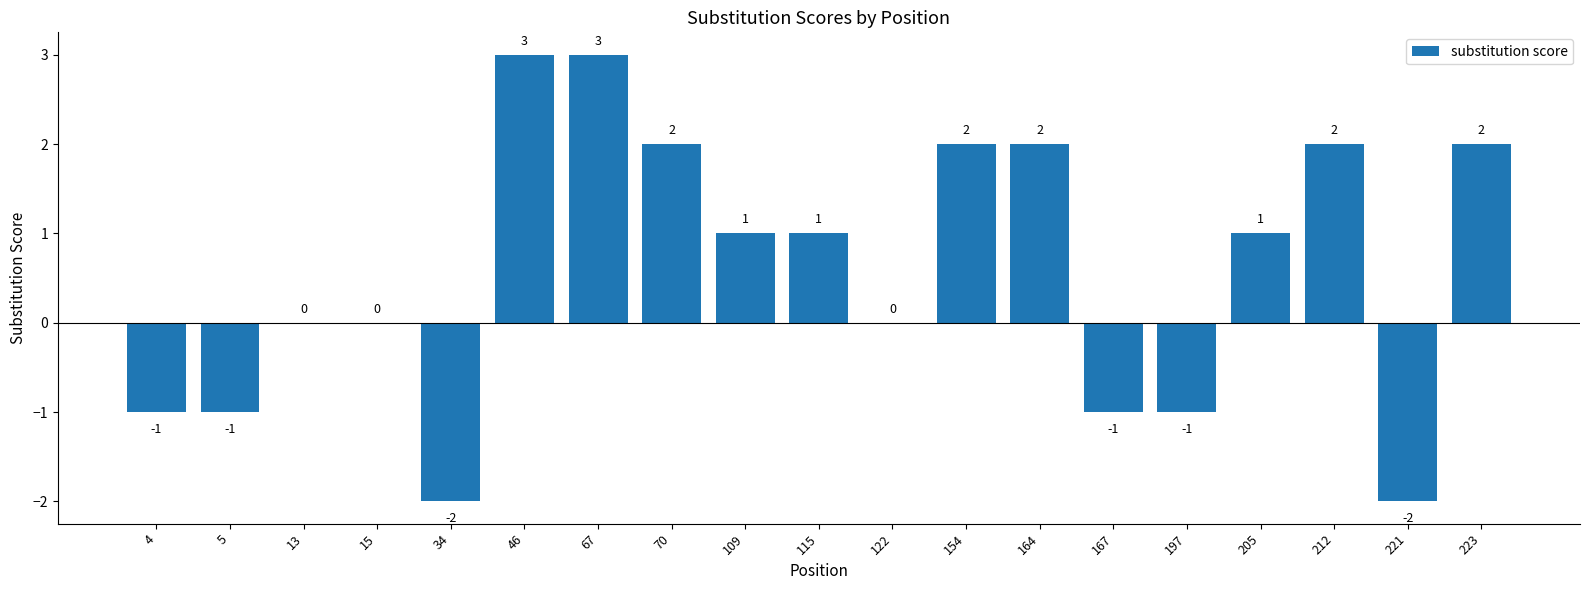

Approximately how many times larger is the value at 205 compared to 212?

0.5